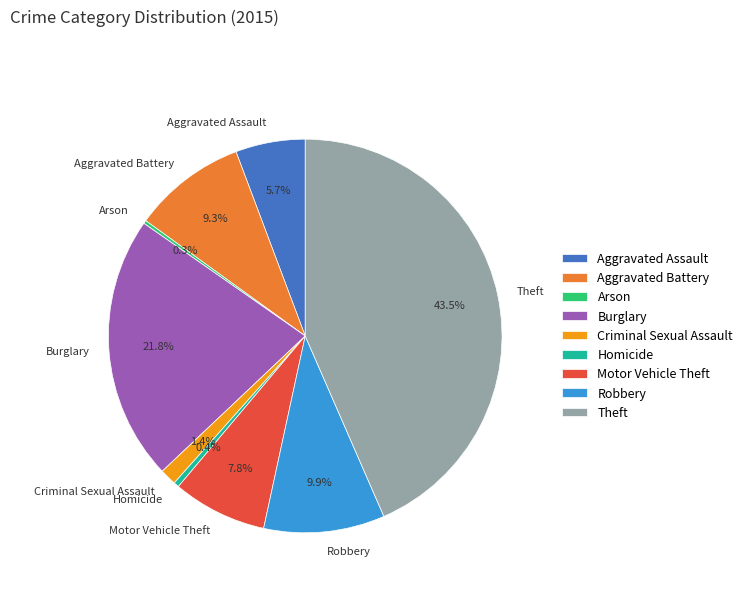

Combined, do Aggravated Assault and Burglary account for over 50%?

No